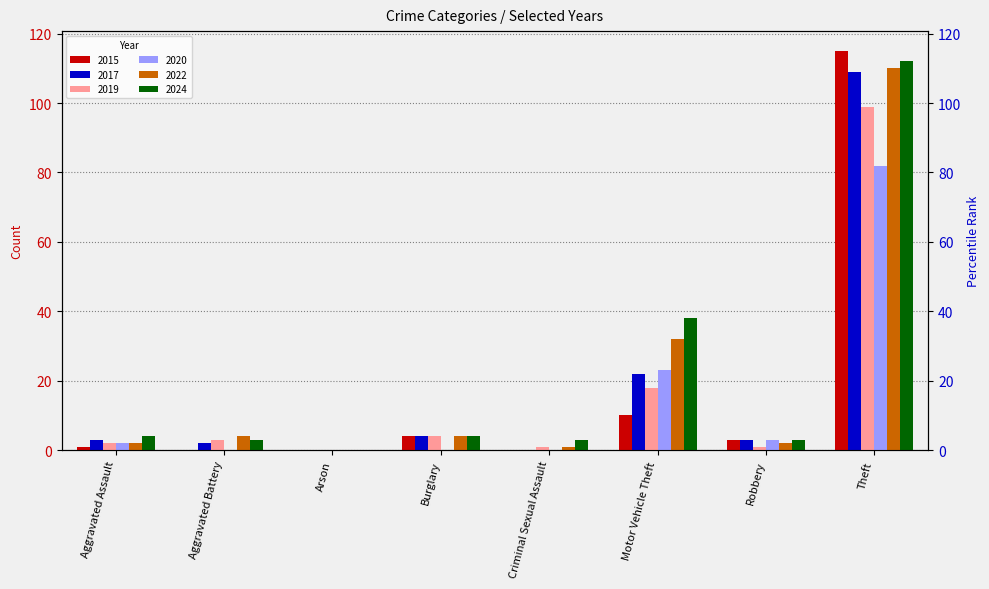

What position from the left is Theft?

8